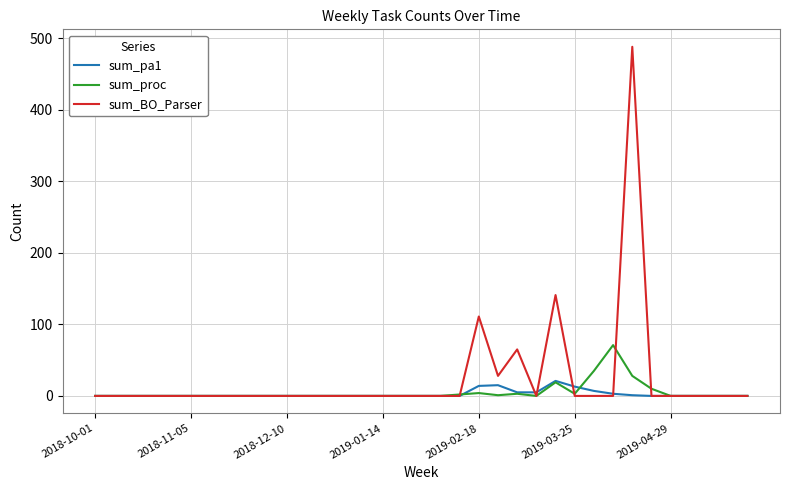

Which series has the widest spread of values?

sum_BO_Parser